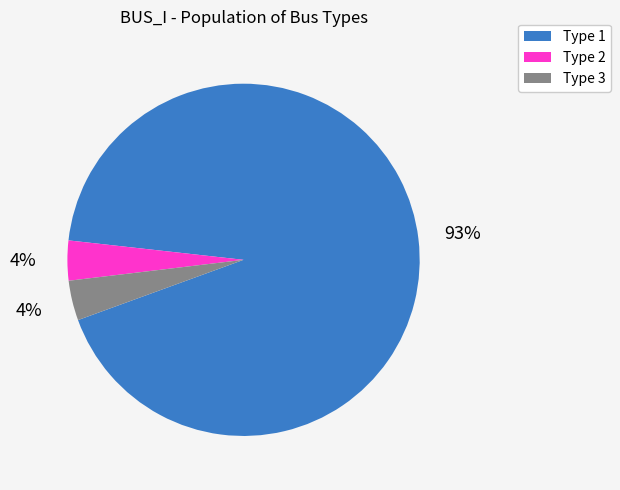

To the nearest percent, what is the combined percentage of Type 2 and Type 1?

96%